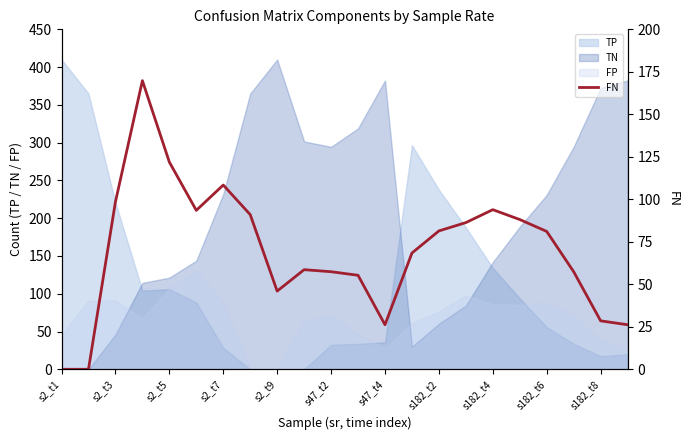

How many intersections are there between TN and TP?

3